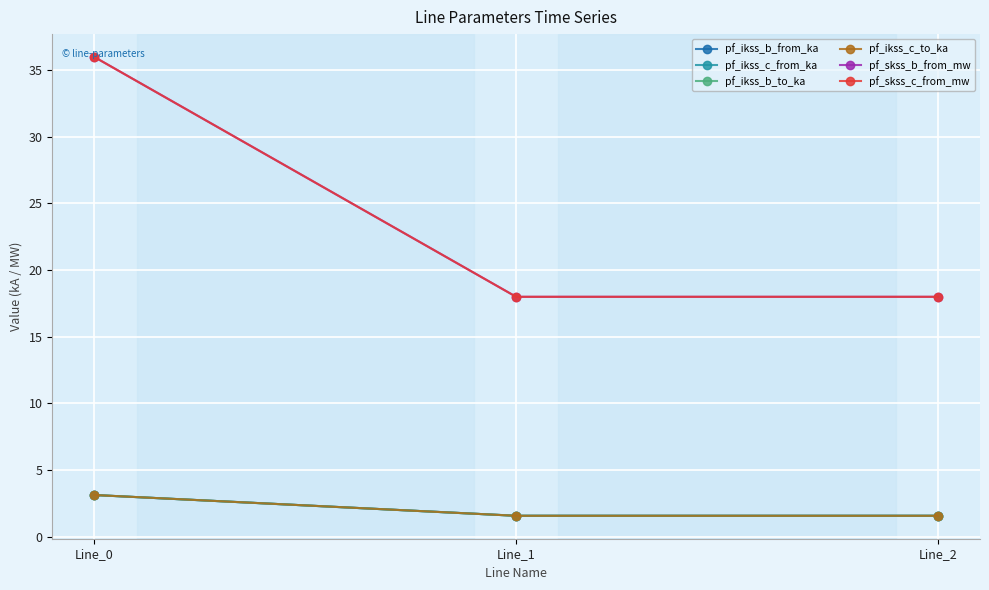

Does the chart have visible grid lines?

Yes